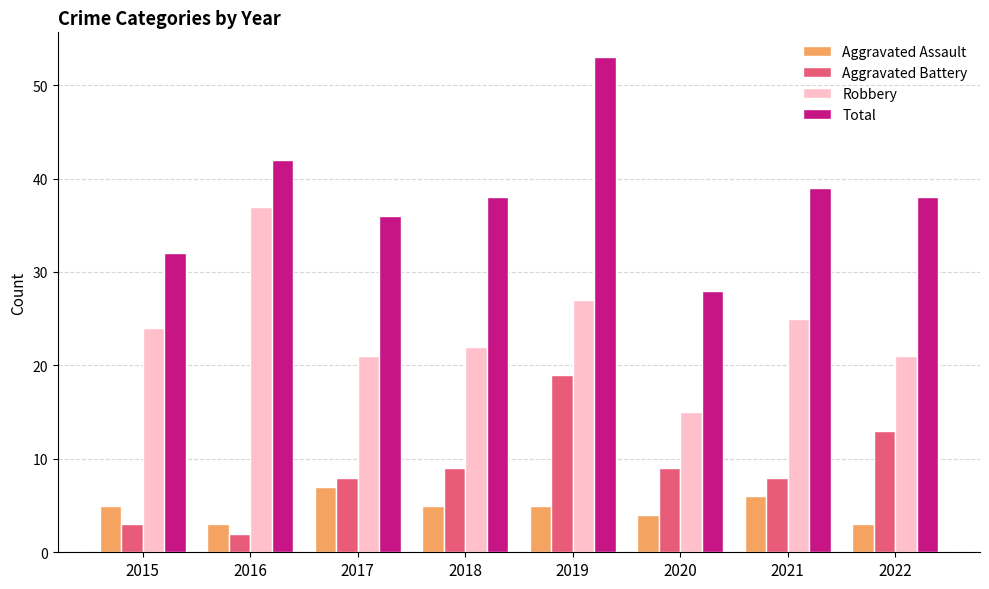

What is the maximum value for Aggravated Assault?

7